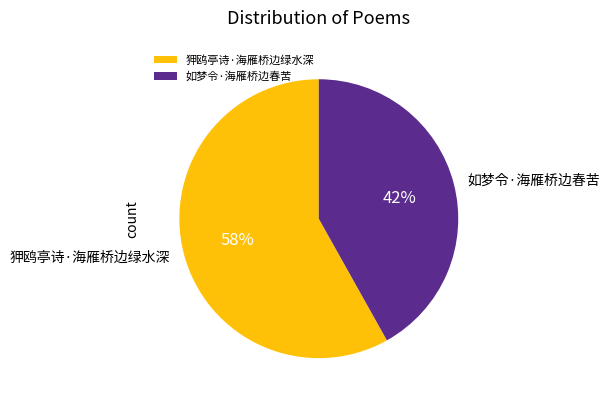

To the nearest percent, what is the difference between the 如梦令·海雁桥边春苦 and 狎鸥亭诗·海雁桥边绿水深 slice percentages?

16%